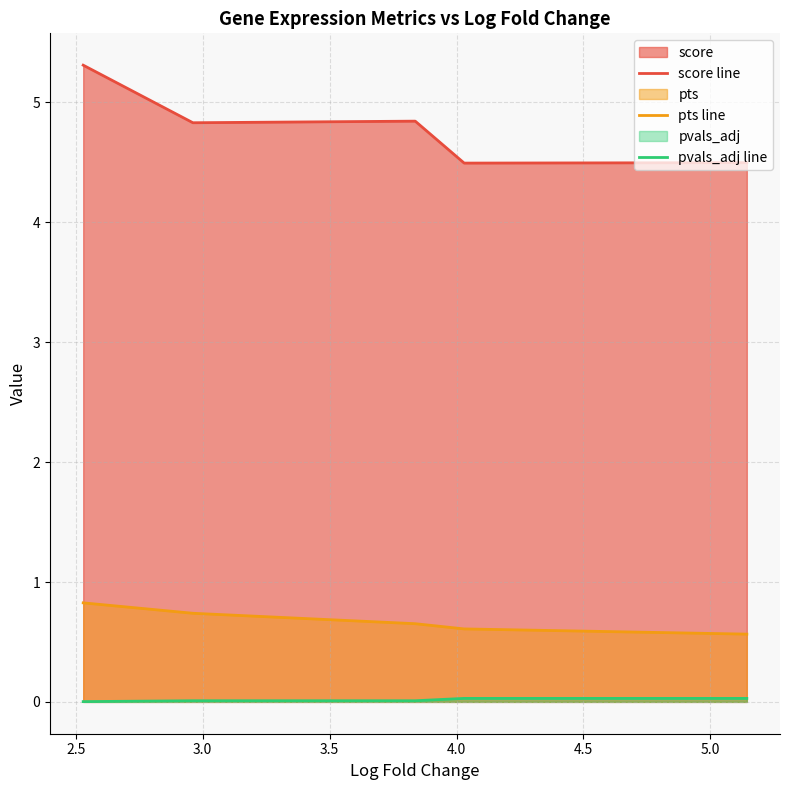

True or false: pvals_adj line and pts line cross at least once.

False